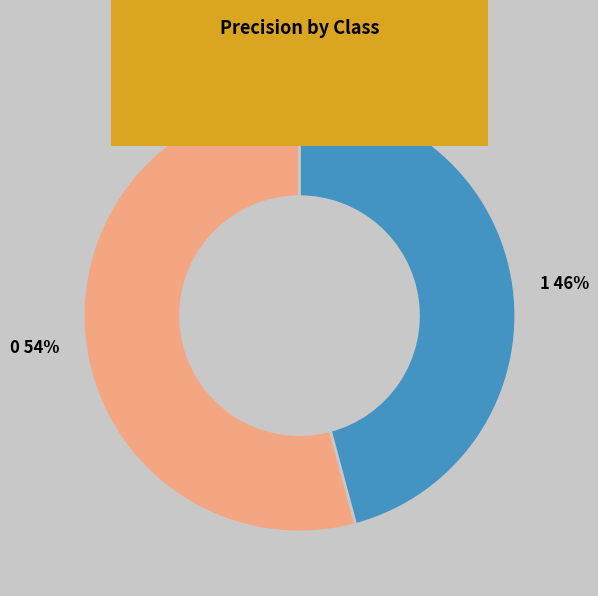

Is 1 the majority of the pie?

No